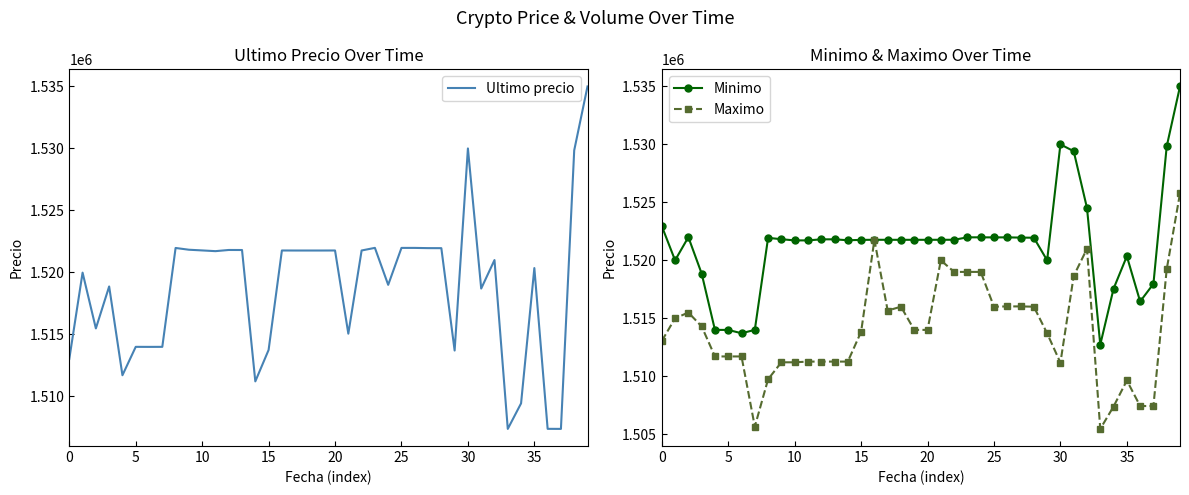

At how many categories does at least one series exceed 1509816?

40